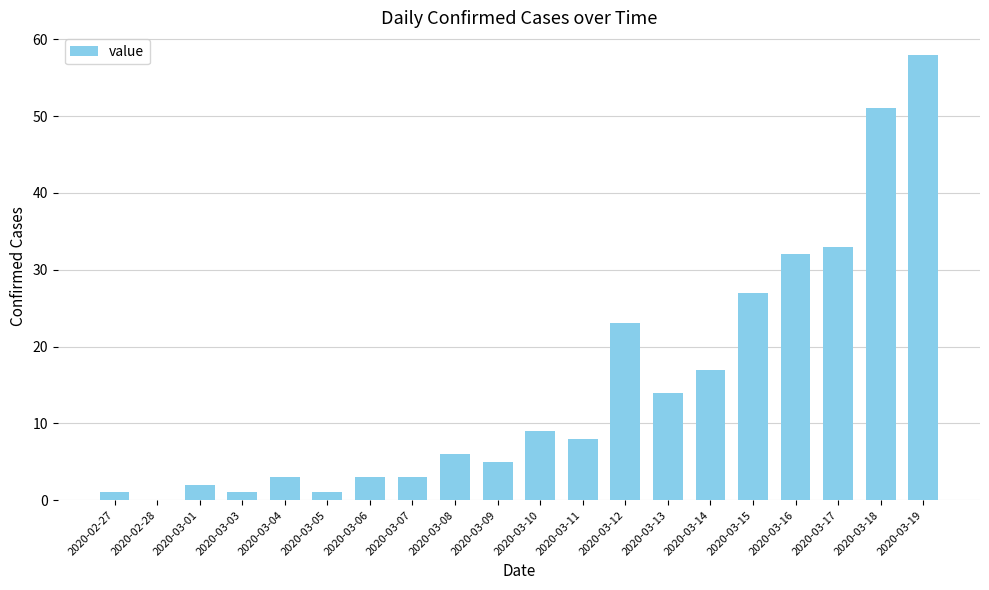

Are the bars horizontal?

No